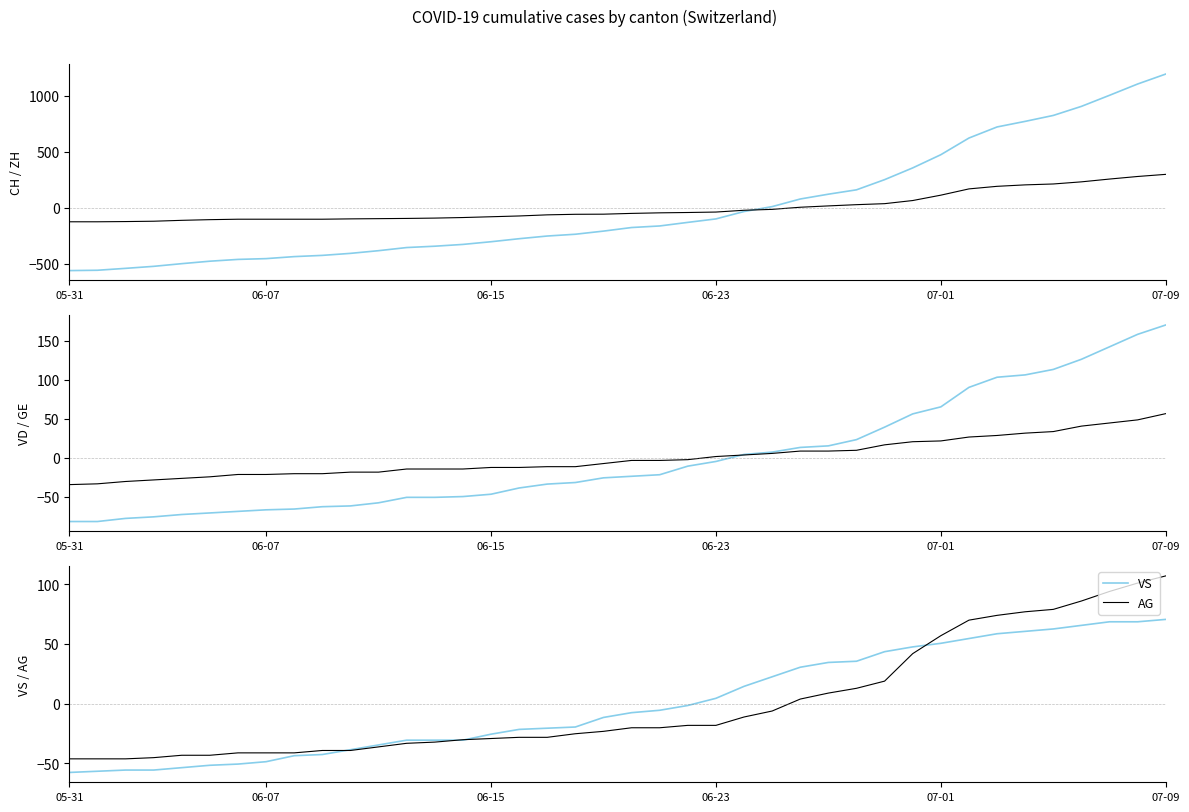

Is this an area chart (filled region under the line)?

No